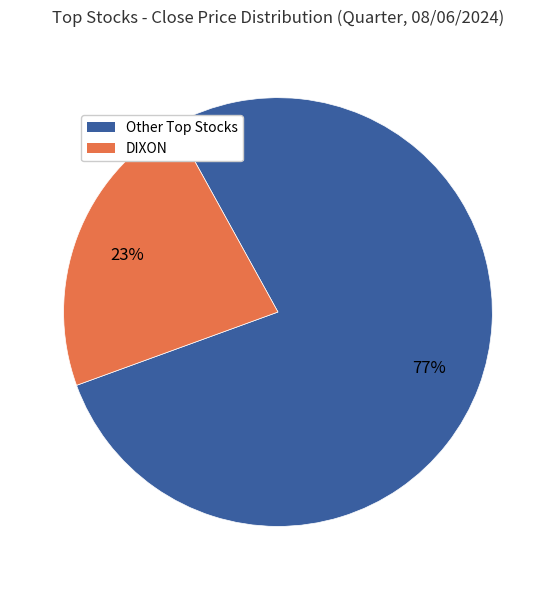

To the nearest percent, what is the average slice percentage?

50%